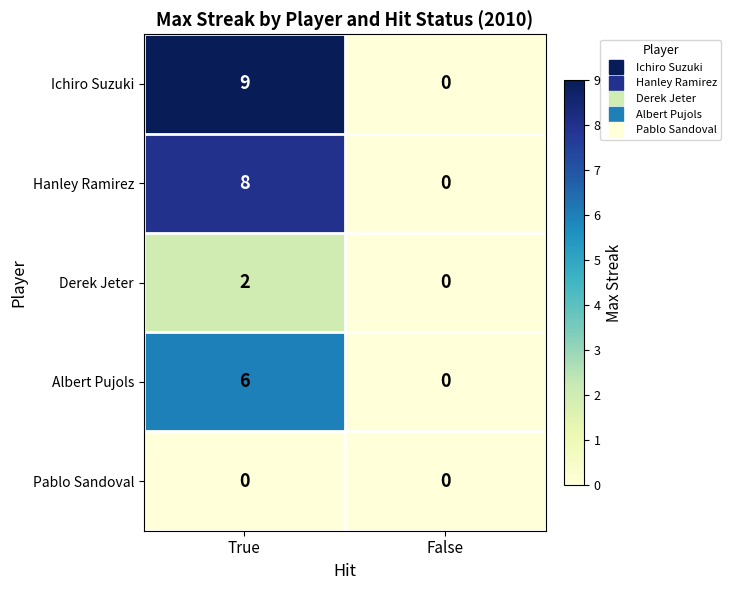

Reading left to right, transcribe all the data shown in this chart.

Ichiro Suzuki: True=9	False=0
Hanley Ramirez: True=8	False=0
Derek Jeter: True=2	False=0
Albert Pujols: True=6	False=0
Pablo Sandoval: True=0	False=0